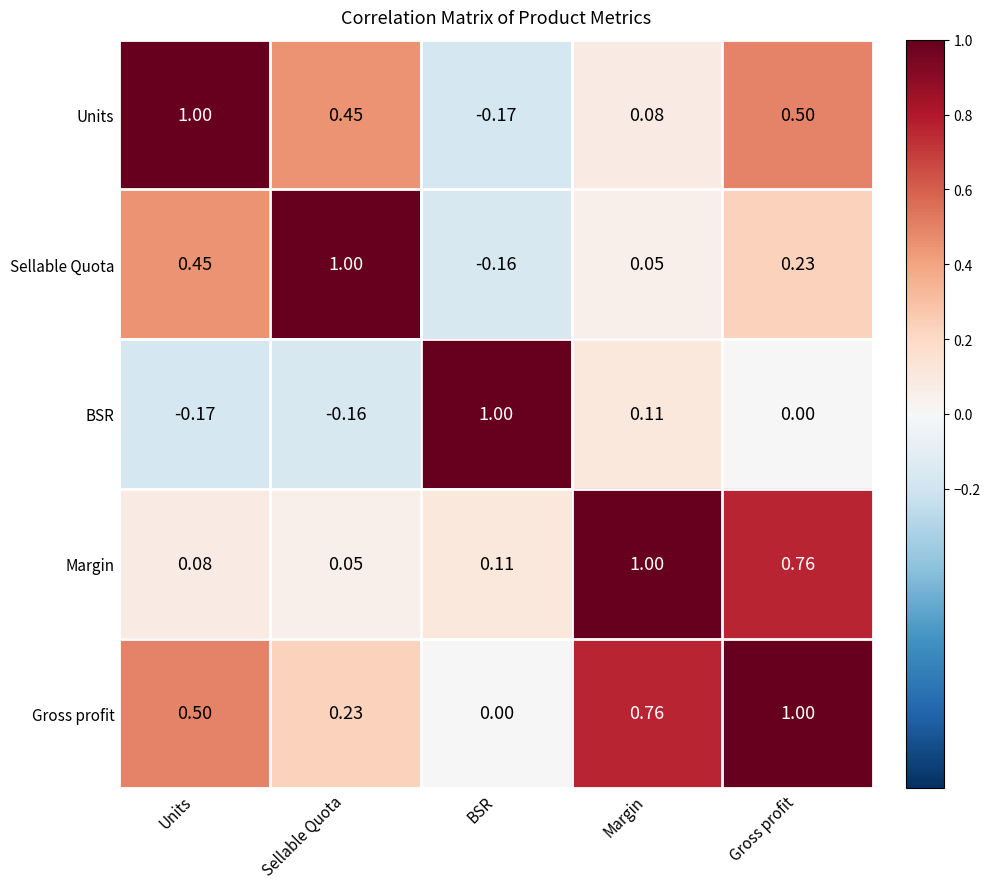

At which category is the sum across all series the highest?

Gross profit